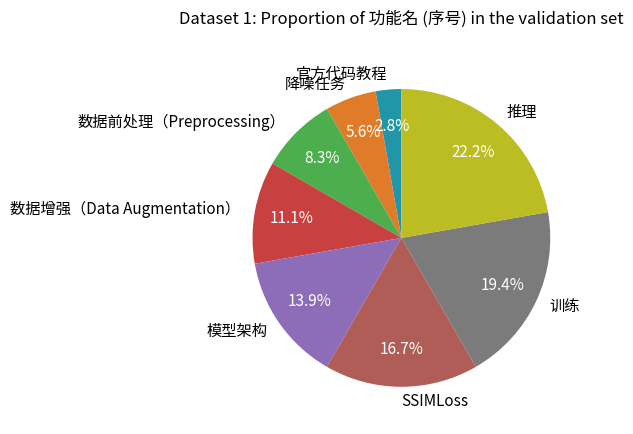

What percentage is the 降噪任务 slice, to the nearest percent?

6%